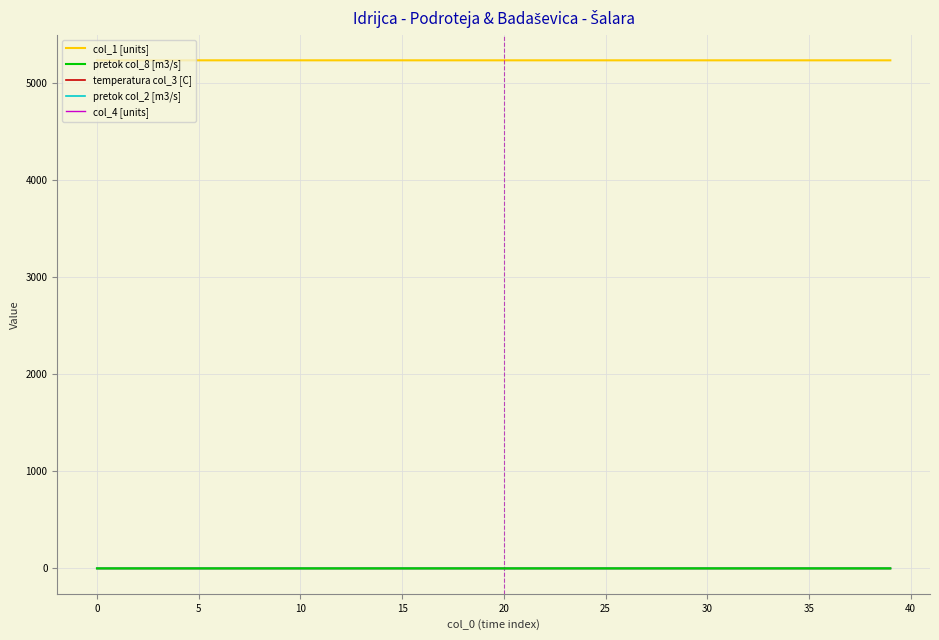

What is the maximum value shown in the chart?

5237.0